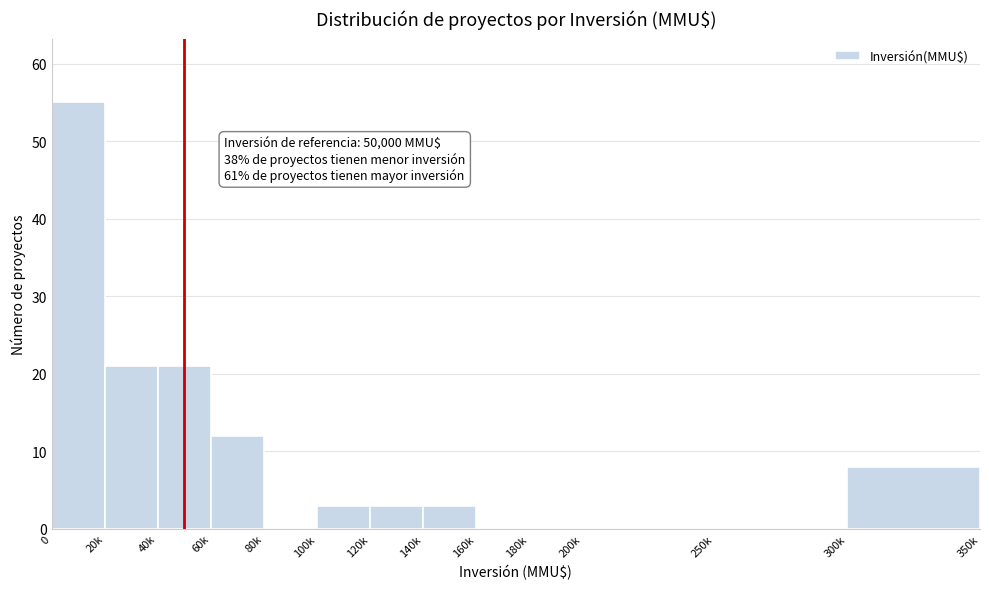

Reading left to right, list all the values displayed in this chart.

0=55	20k=21	40k=21	60k=12	80k=0	100k=3	120k=3	140k=3	160k=0	180k=0	200k=0	250k=0	300k=8